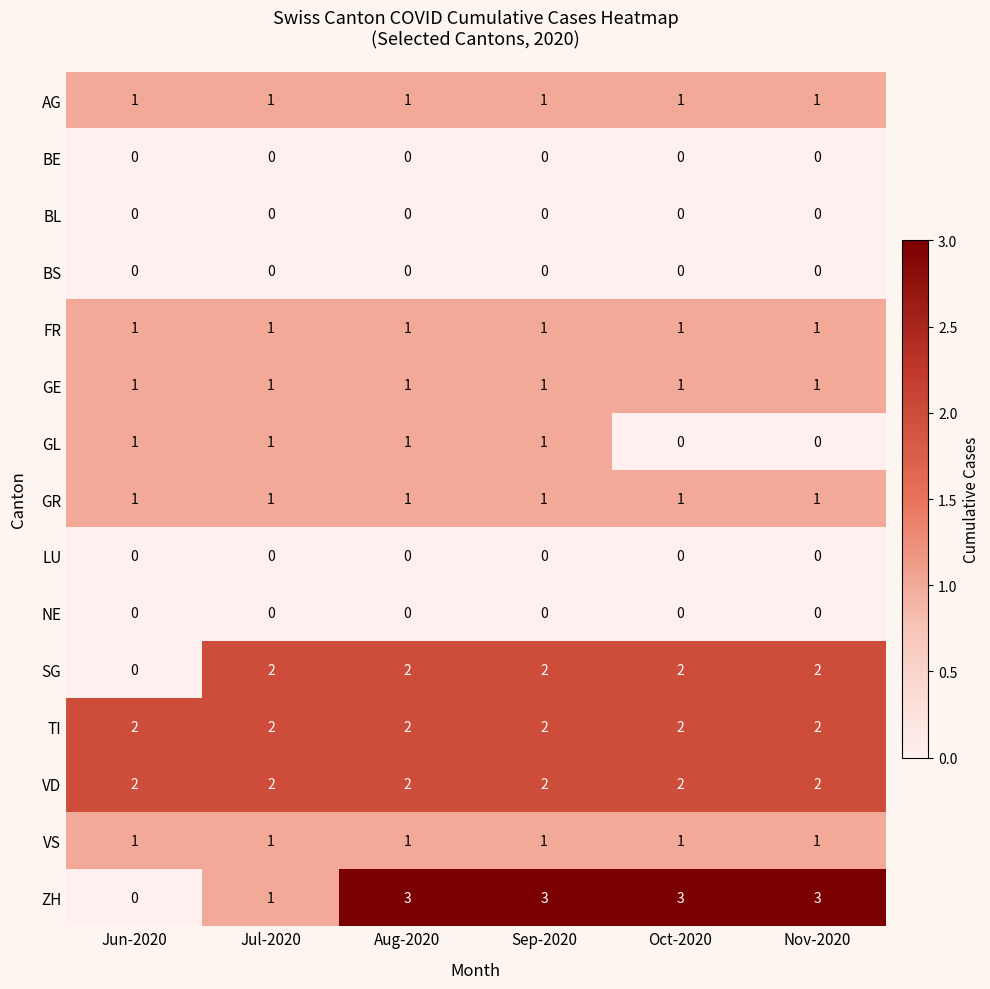

Count the number of categories in the chart.

6